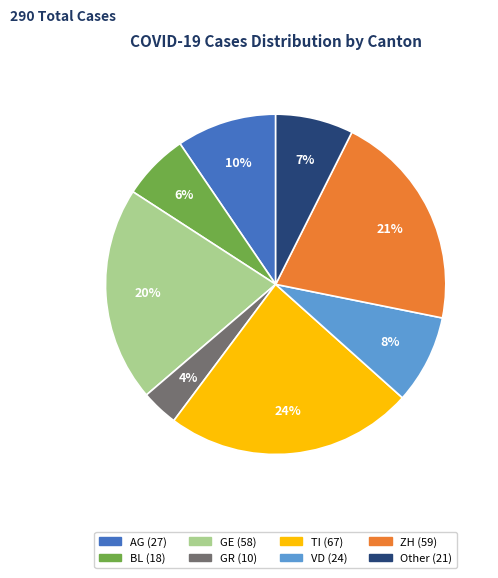

How many slices are in this pie chart?

8